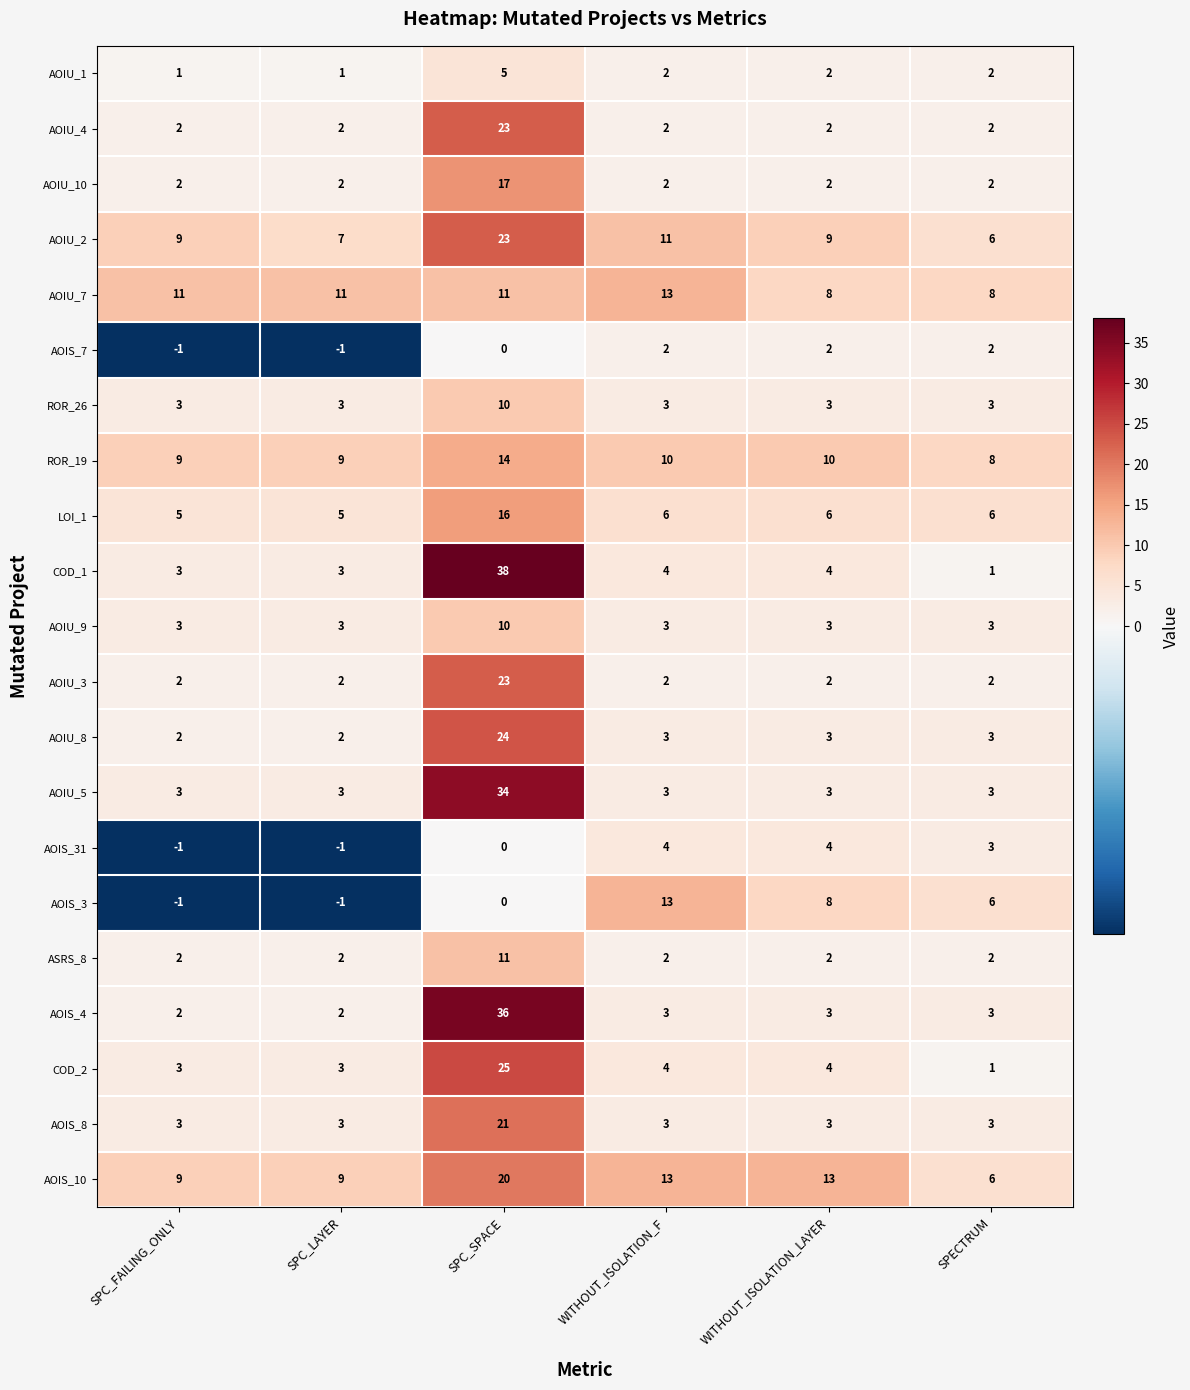

Count the number of categories in the chart.

6